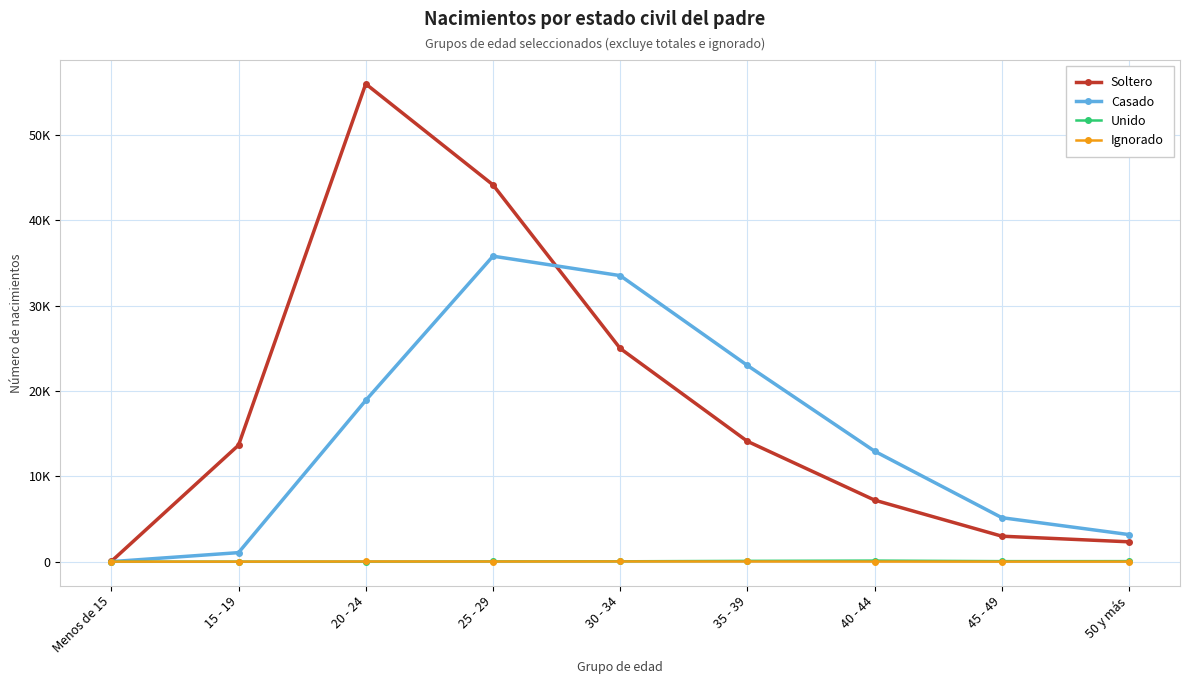

What are all the series names shown in the legend?

Soltero, Casado, Unido, Ignorado